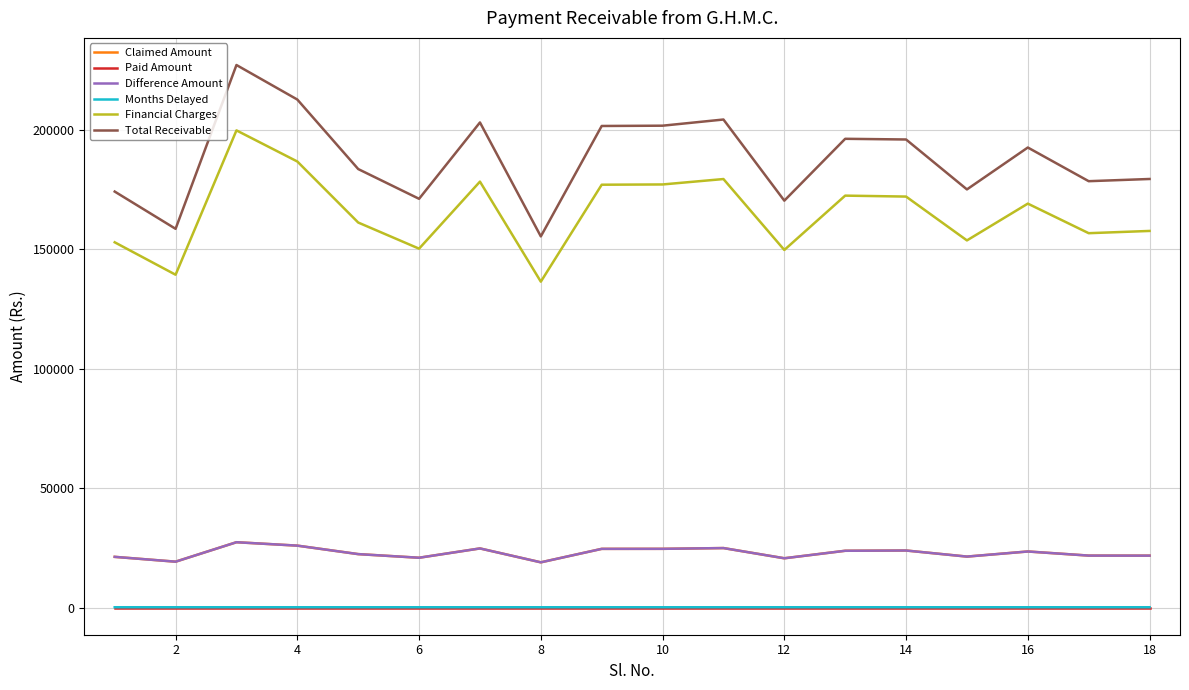

Does the chart have visible grid lines?

Yes